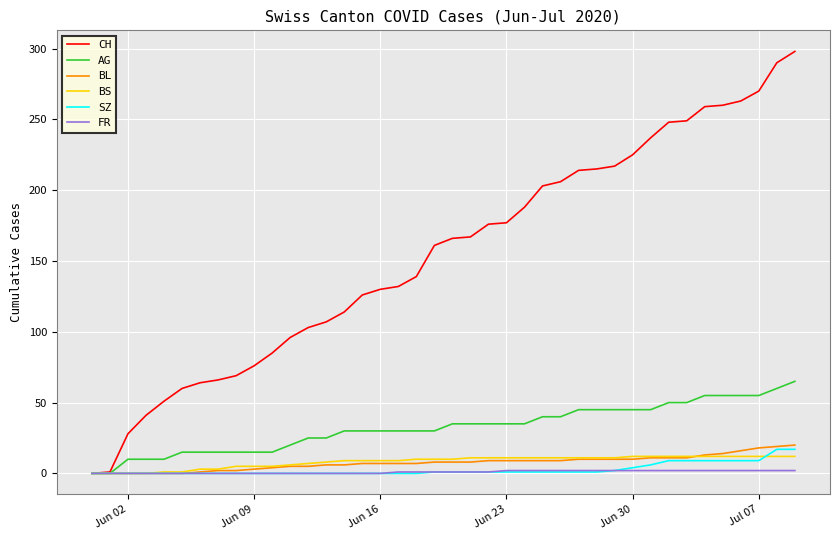

Which series has the largest total across all categories?

CH